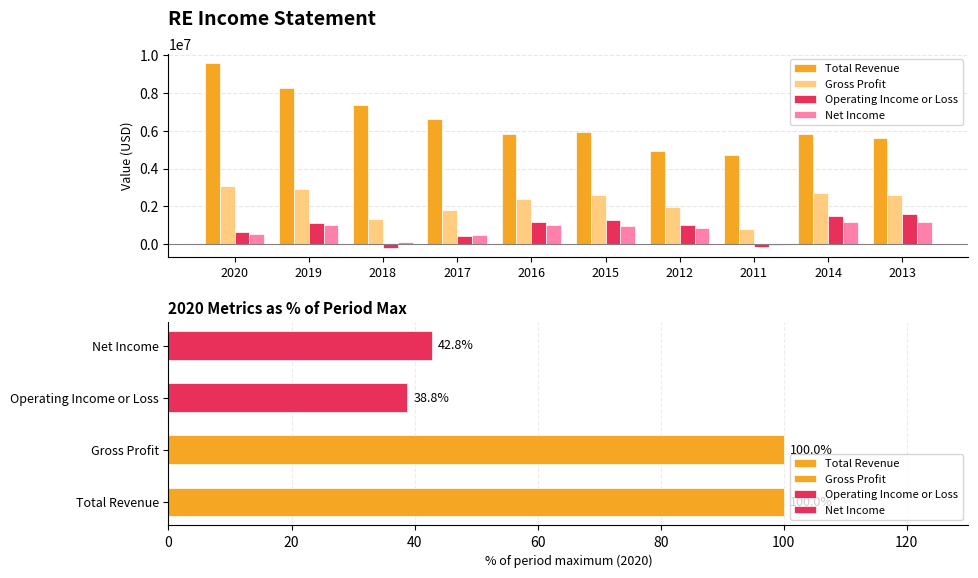

How many groups of bars are there?

10